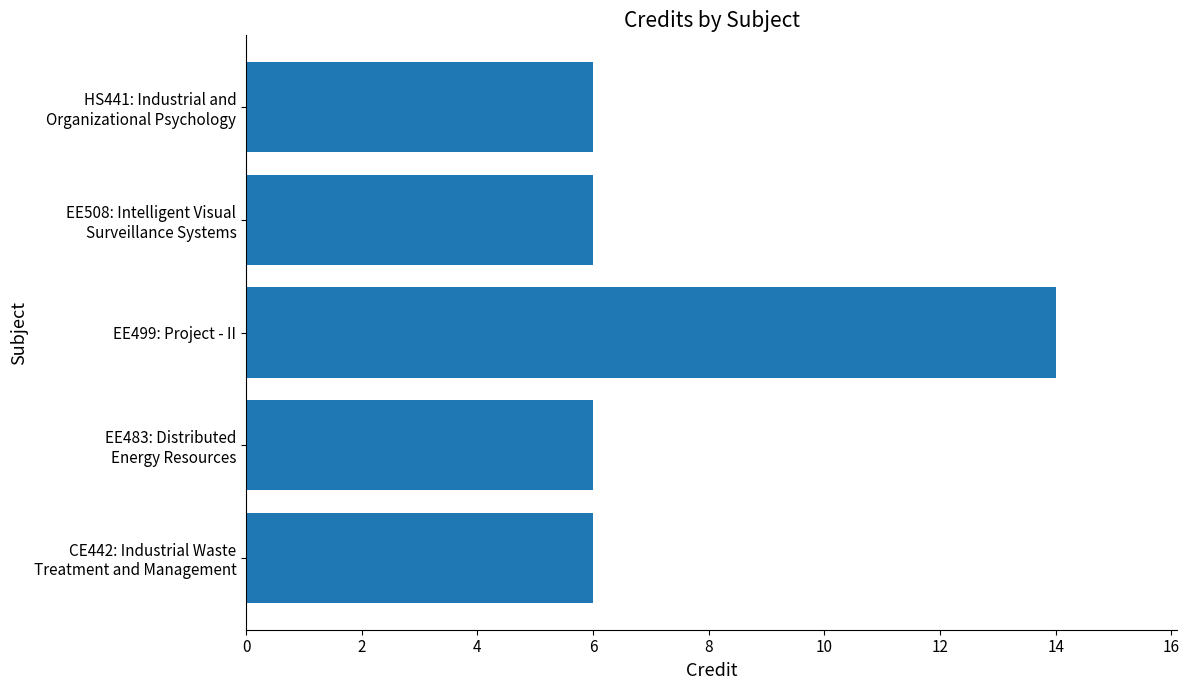

Does the chart contain stacked bars?

No